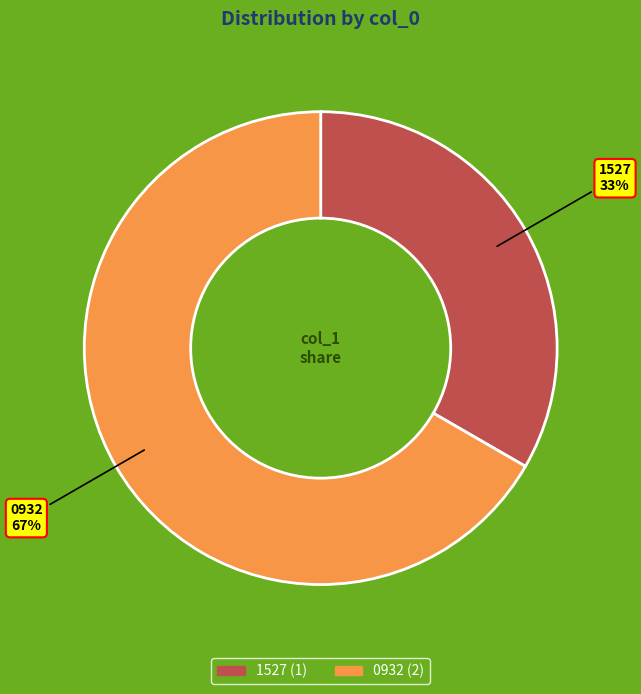

To the nearest percent, what is the difference between the largest and smallest slice percentages?

67%